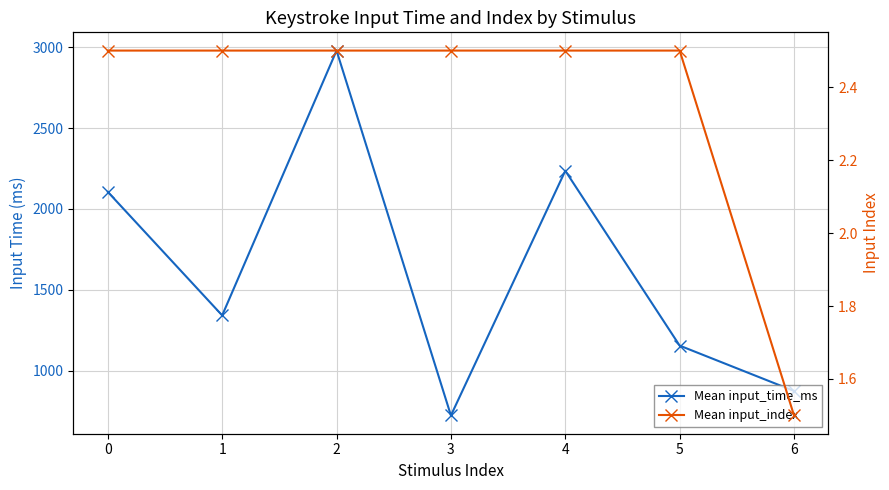

Which label corresponds to the largest value in the chart?

2